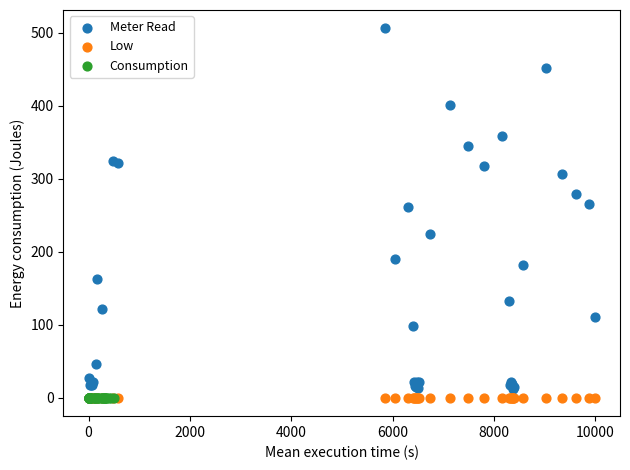

What are all the series names shown in the legend?

Meter Read, Low, Consumption